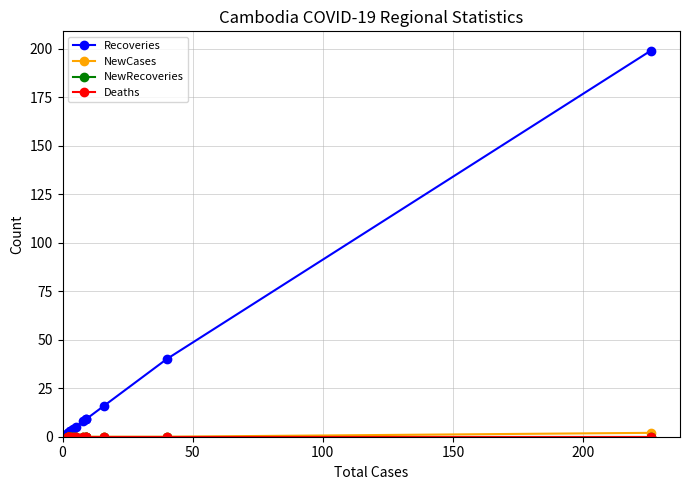

What is the greatest value displayed?

199